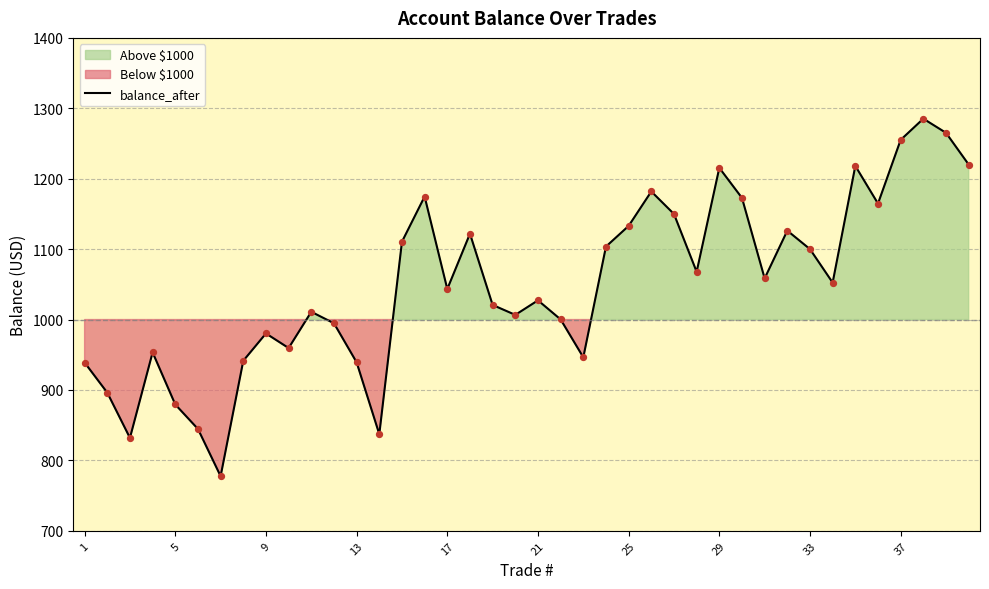

Which has a higher value, 18 or 37?

37